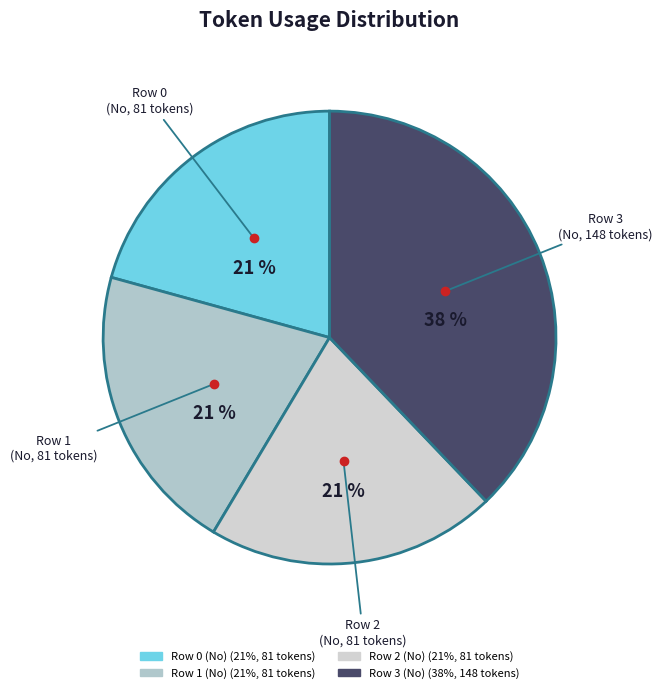

To the nearest percent, what portion does Row 1 (No) represent?

21%